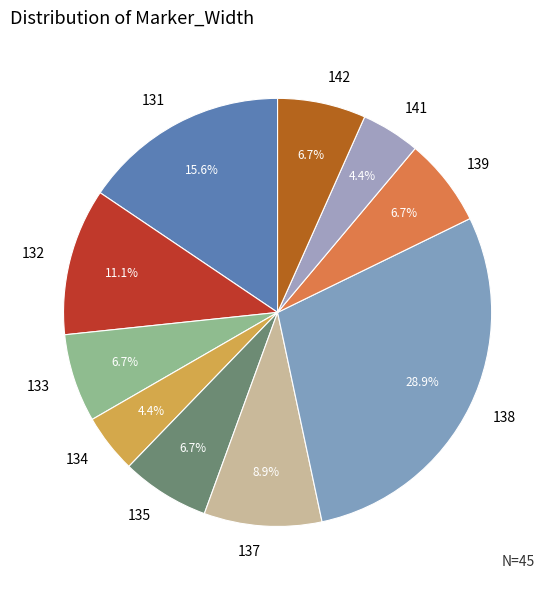

Is there any slice that represents more than half of the pie?

No